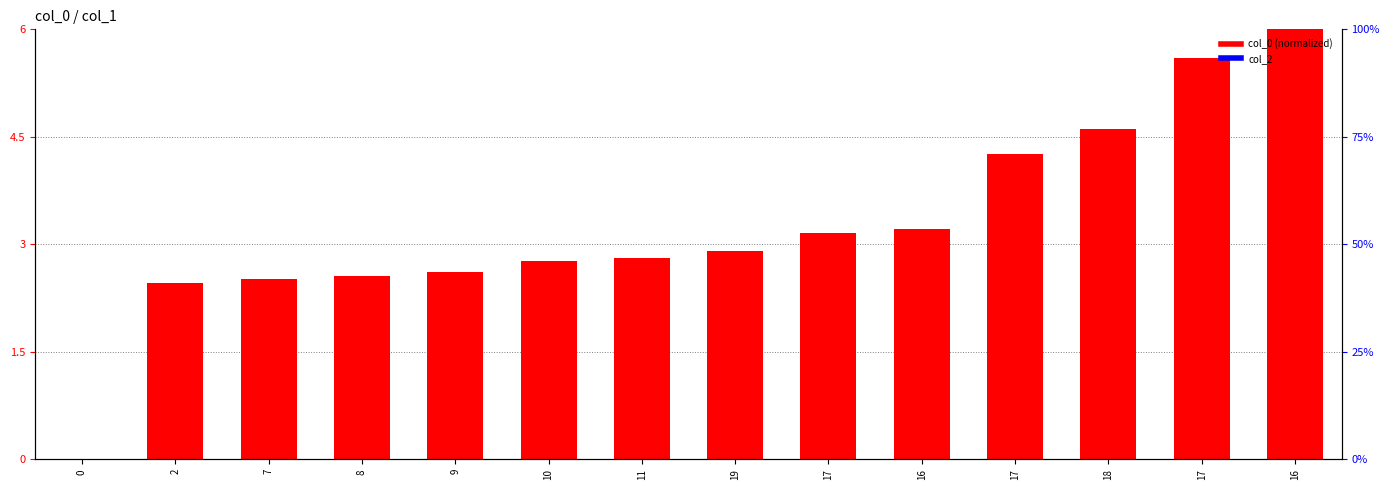

Which series has the largest total across all categories?

col_0 (normalized)